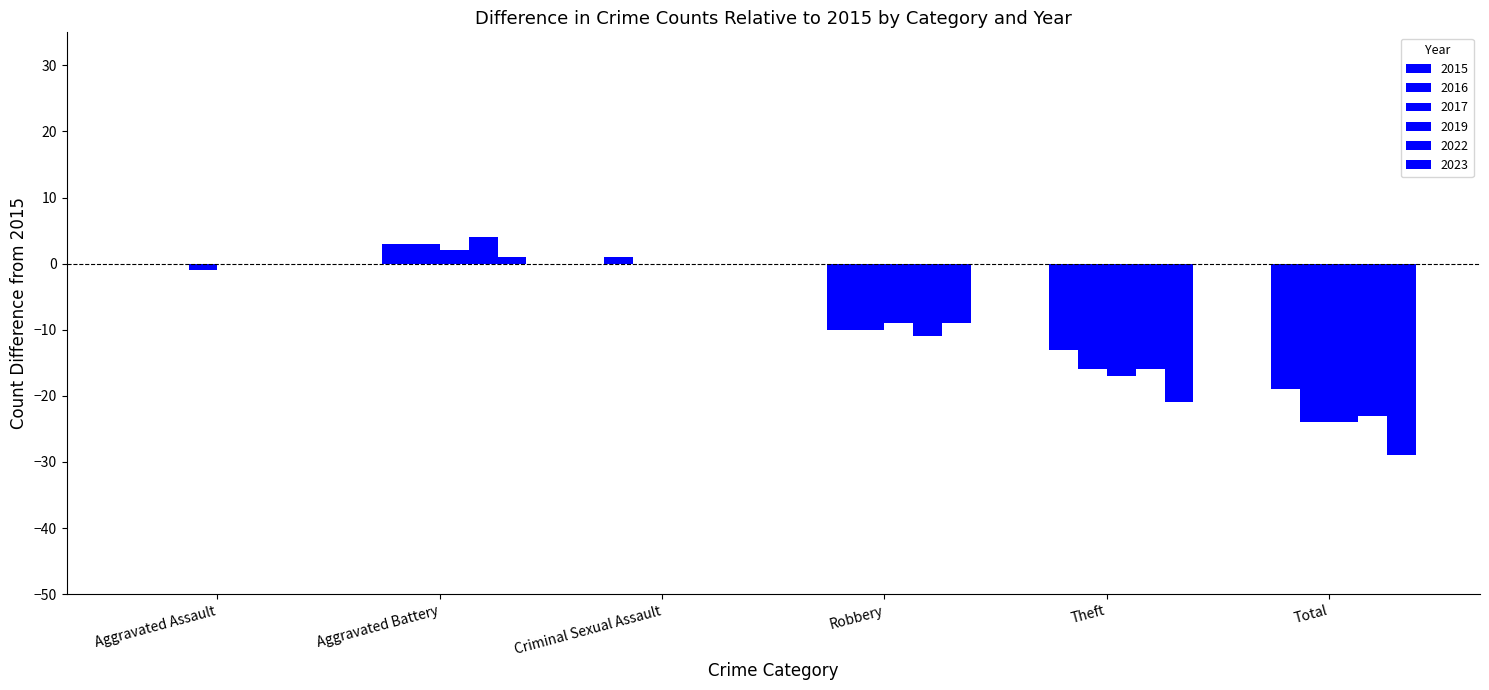

Is the value of 2022 at Aggravated Battery greater than the value of 2017 at Criminal Sexual Assault?

Yes